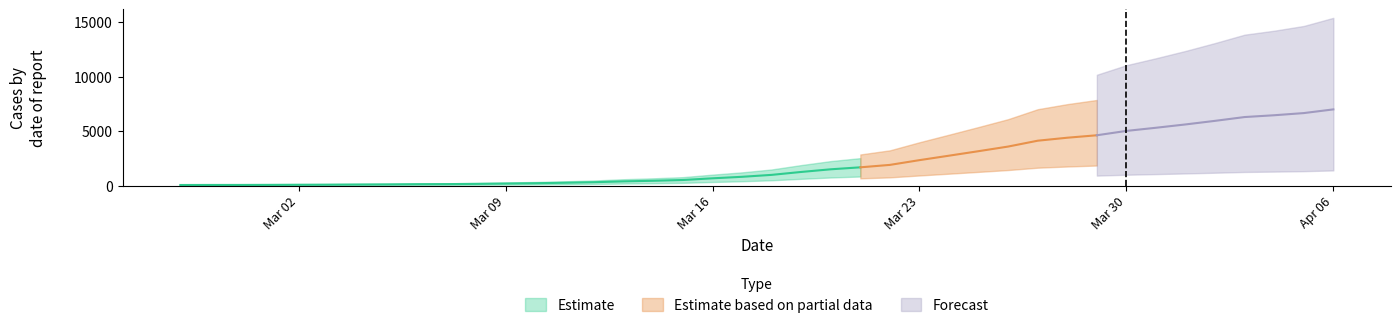

What is the sum of the Estimate based on partial data values at 2020-04-06 and 2020-03-26?

10595